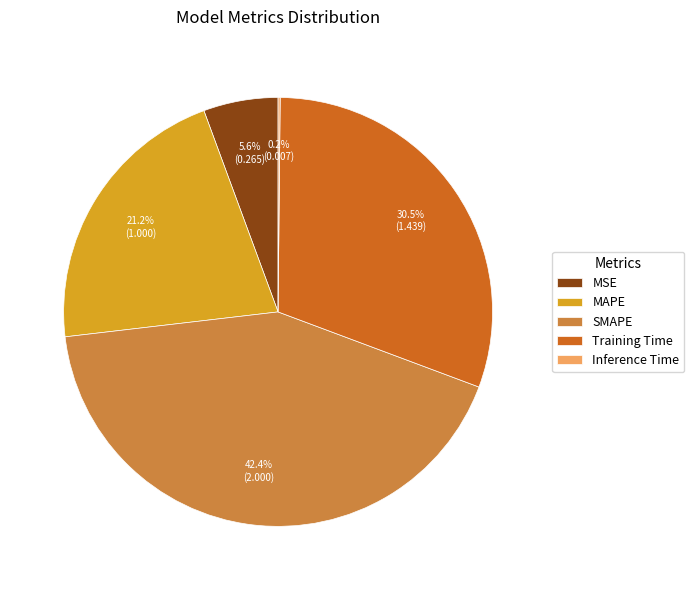

Combined, do MAPE and MSE account for over 50%?

No